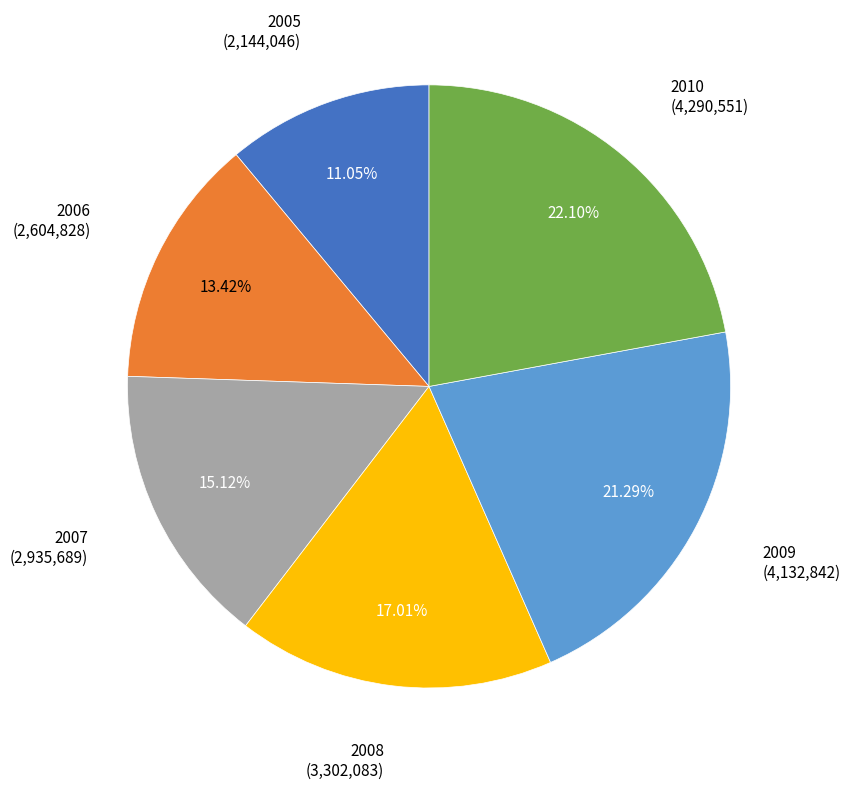

To the nearest percent, what is the difference between the largest and smallest slice percentages?

11%